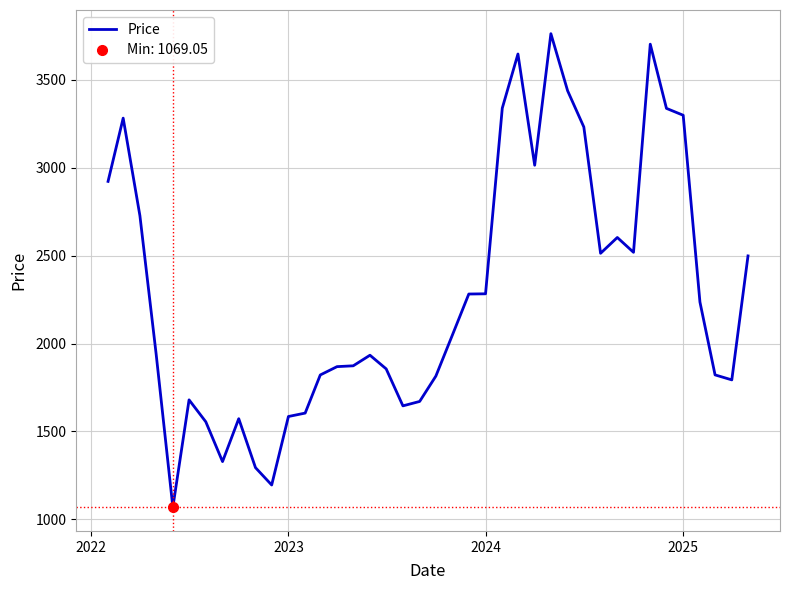

True or false: Price has a value of 3886.4 at 2024.

False